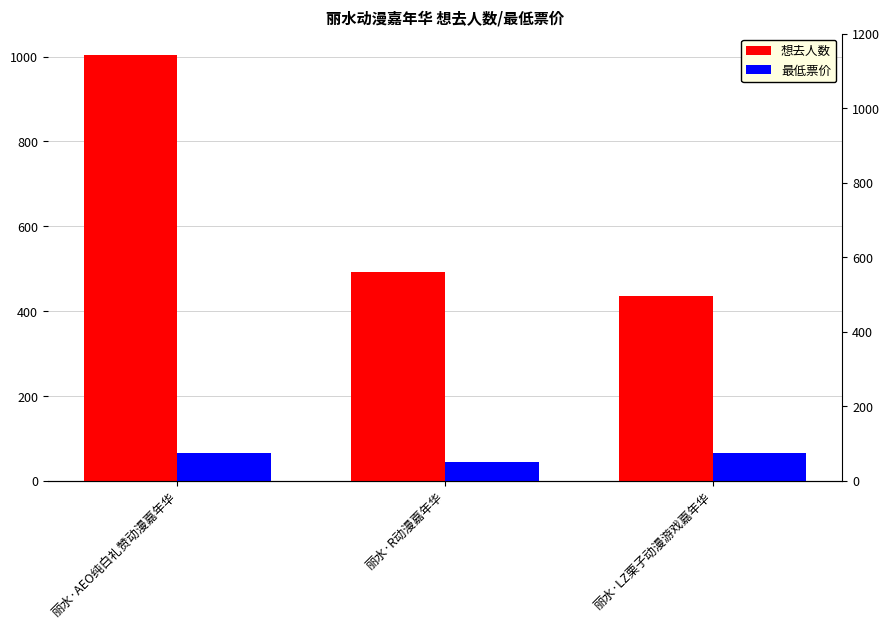

List the series in order of their peak value, highest first.

想去人数, 最低票价